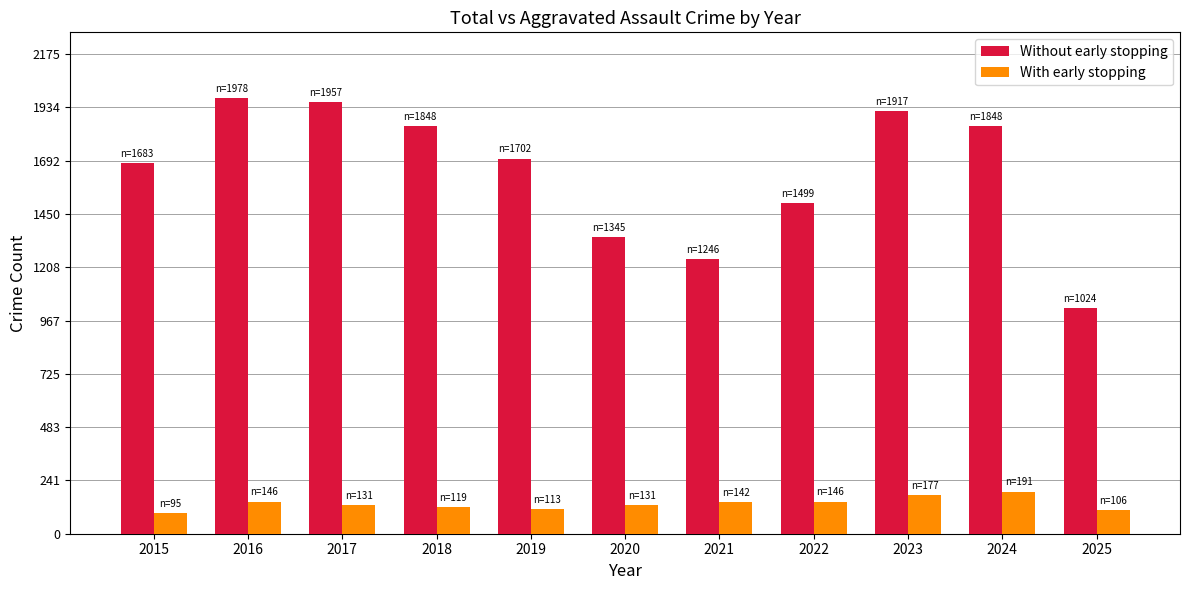

Where does the With early stopping series first go above 131?

2016